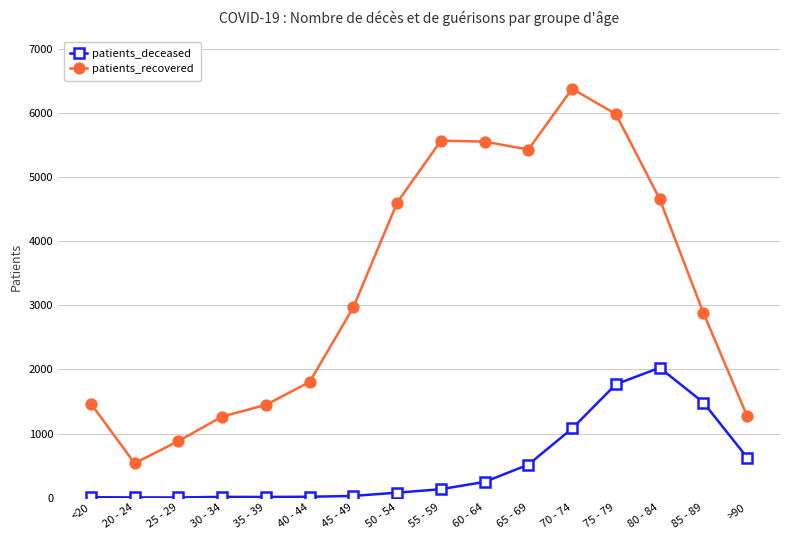

The value of patients_recovered at 50 - 54 is 1292. True or false?

False